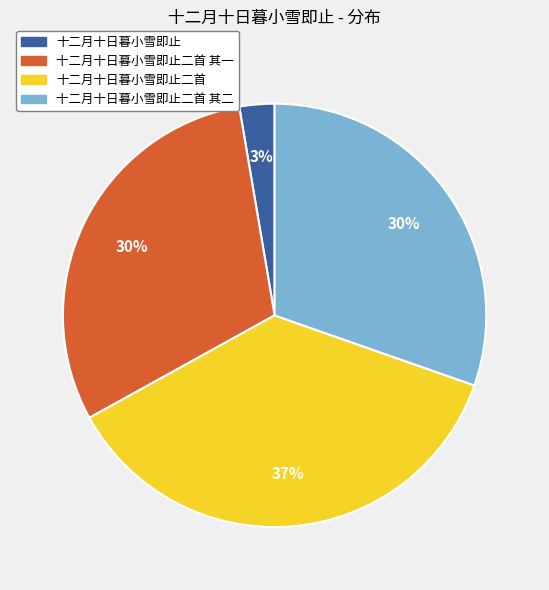

Do 十二月十日暮小雪即止二首 其二 and 十二月十日暮小雪即止二首 together represent more than half of the pie?

Yes